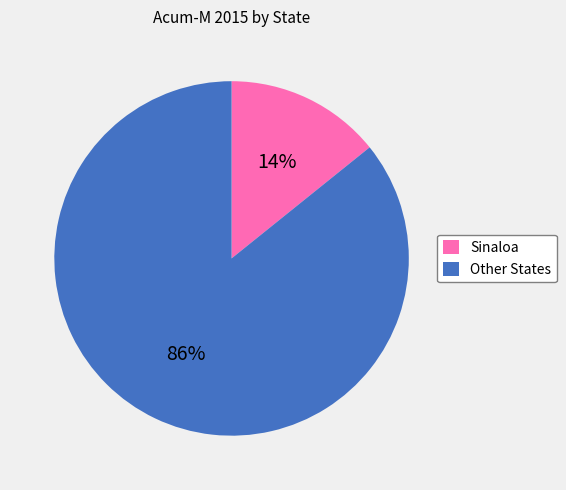

What is the smallest slice in the pie chart?

Sinaloa